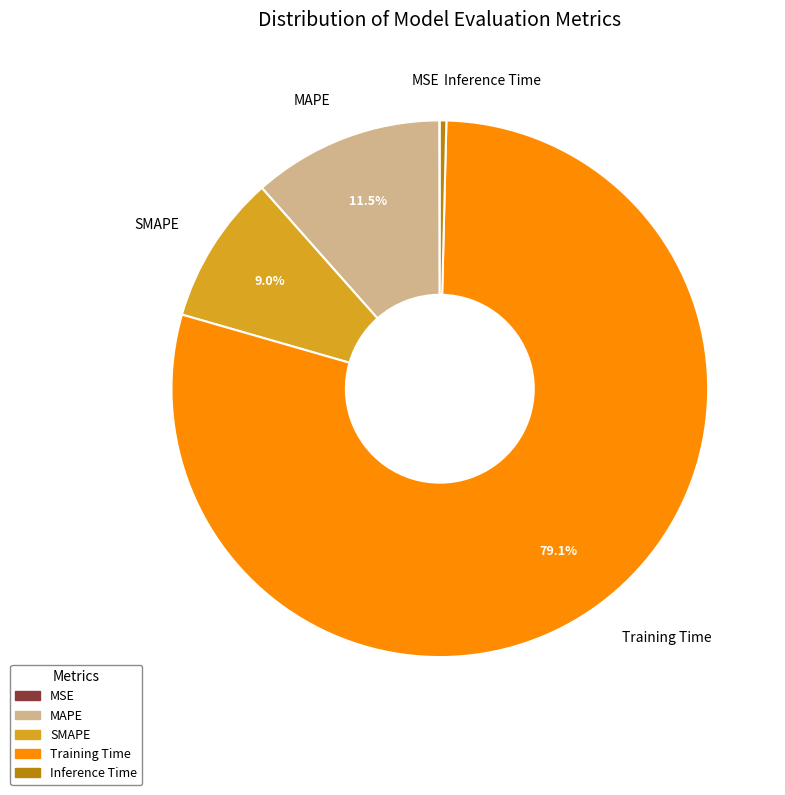

To the nearest percent, what is the difference between the largest and smallest slice percentages?

79%